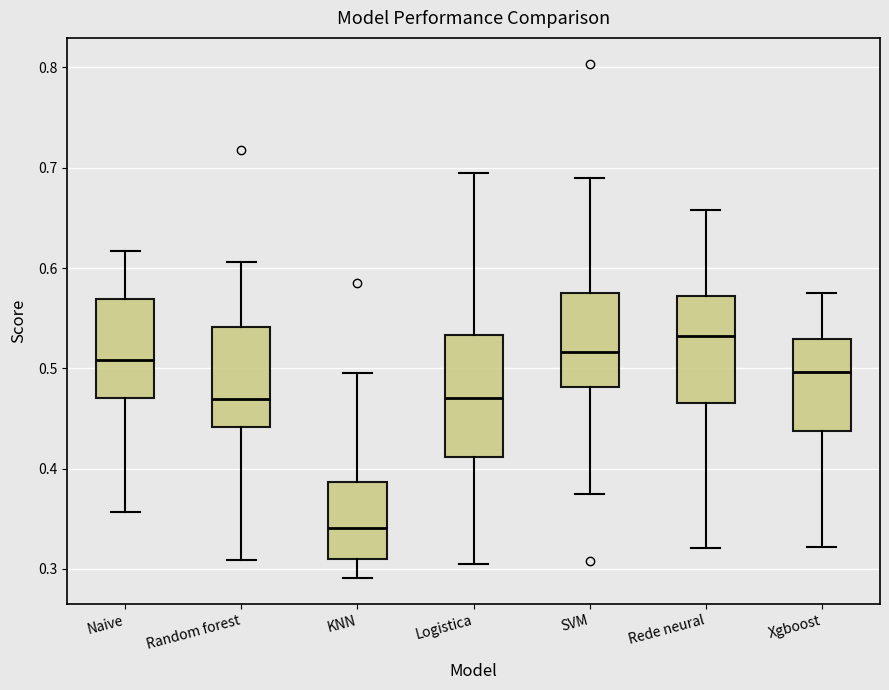

Where does the upper whisker of the box for Naive end on the y-axis? The values are not printed on the chart, so give them approximately, as read against the axis.

0.62